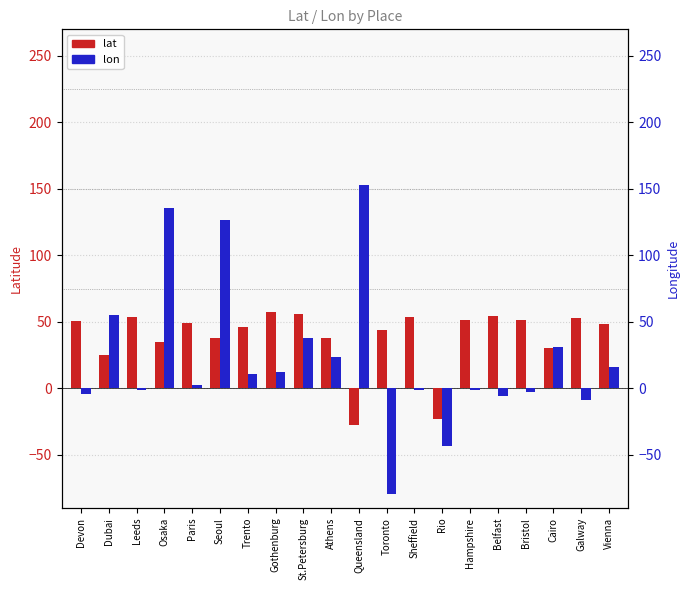

What is the difference between the maximum and minimum values in the lon series?

232.4